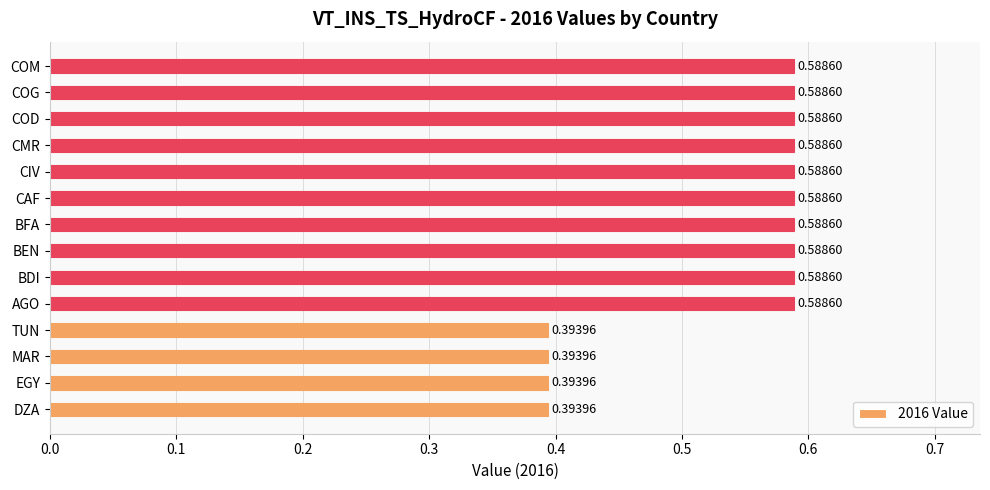

What is the change in value from TUN to AGO?

+0.2